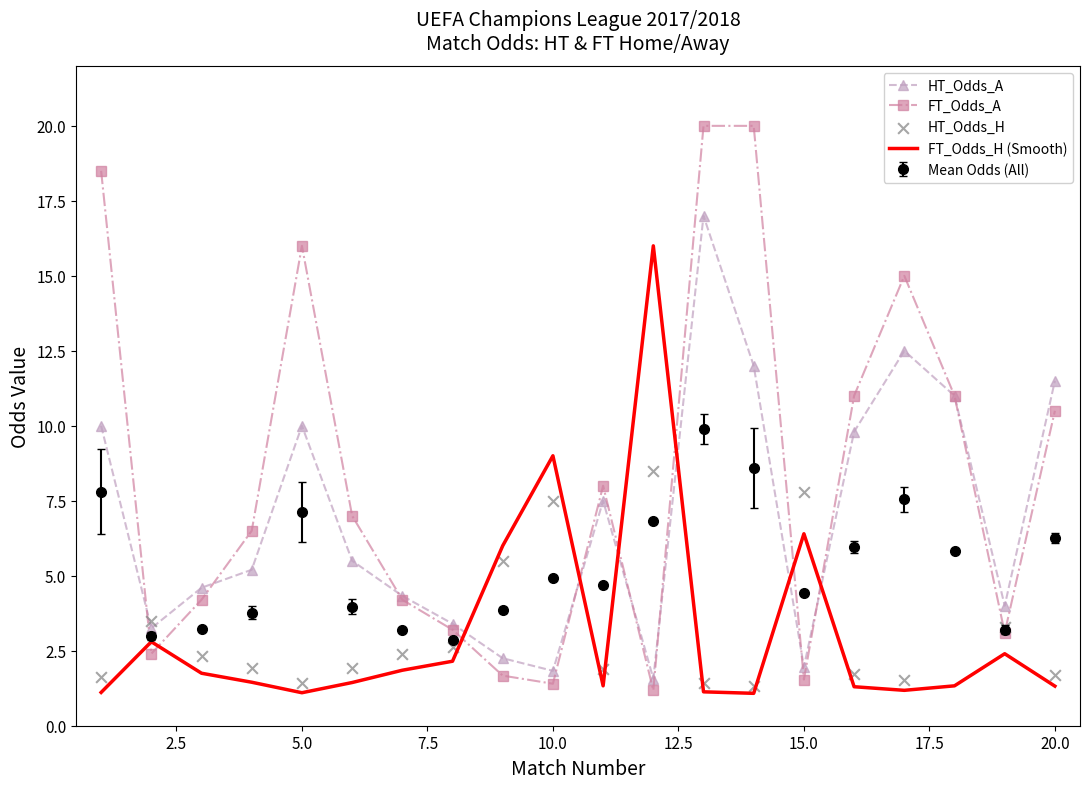

What is the minimum value for HT_Odds_A?

1.6